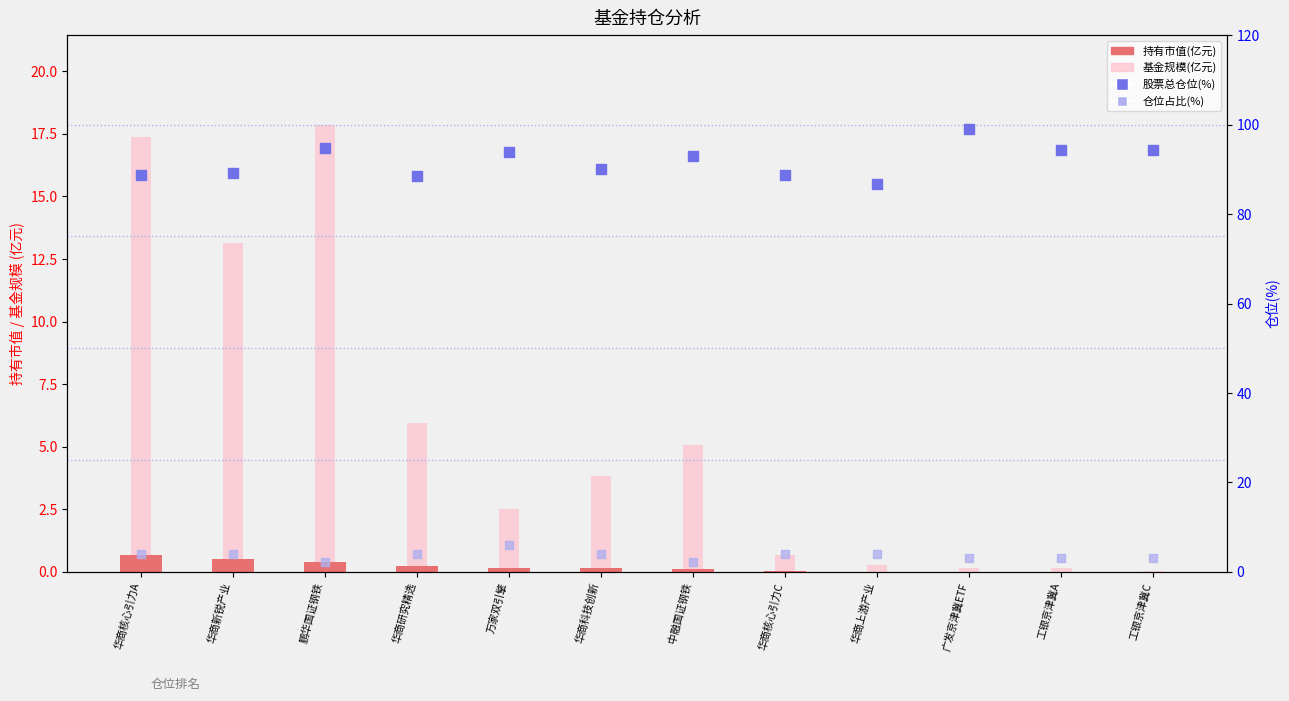

Which series has the widest spread of Y values?

基金规模(亿元)